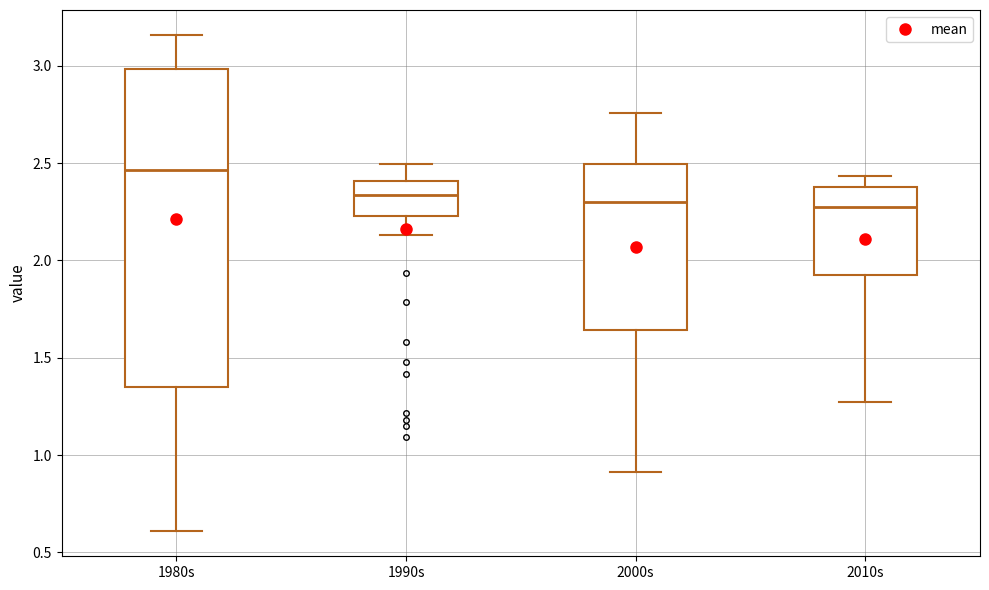

Which box is the tallest, from its lower edge to its upper edge?

1980s